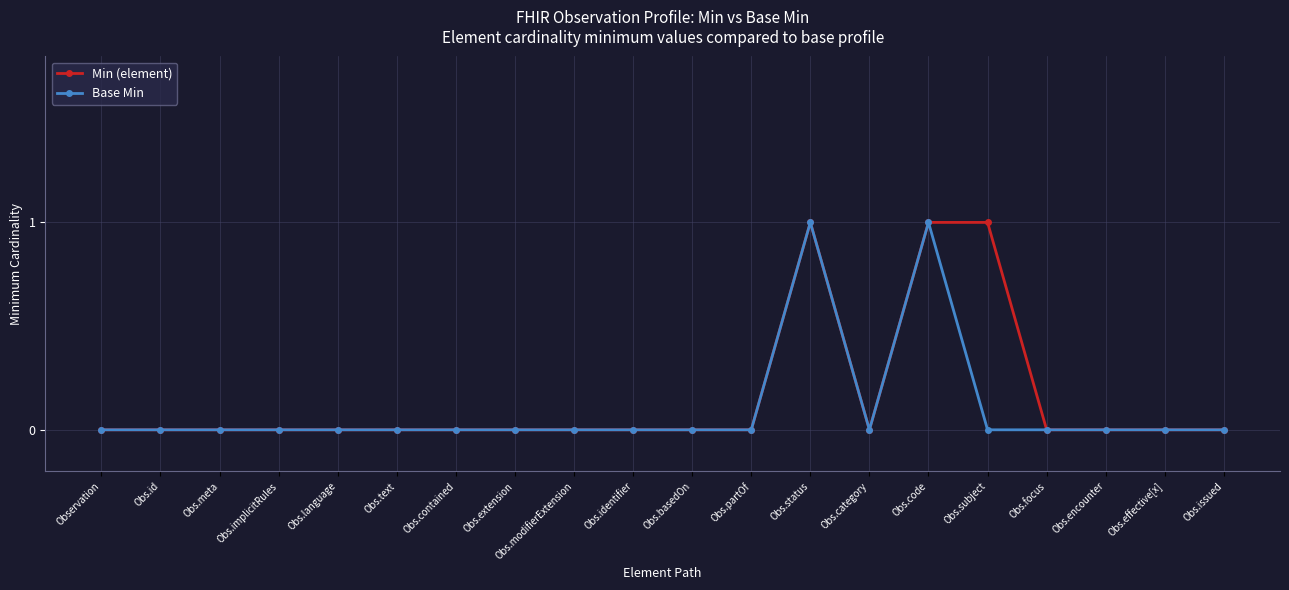

What is the label of the 9th point from the right?

Obs.partOf